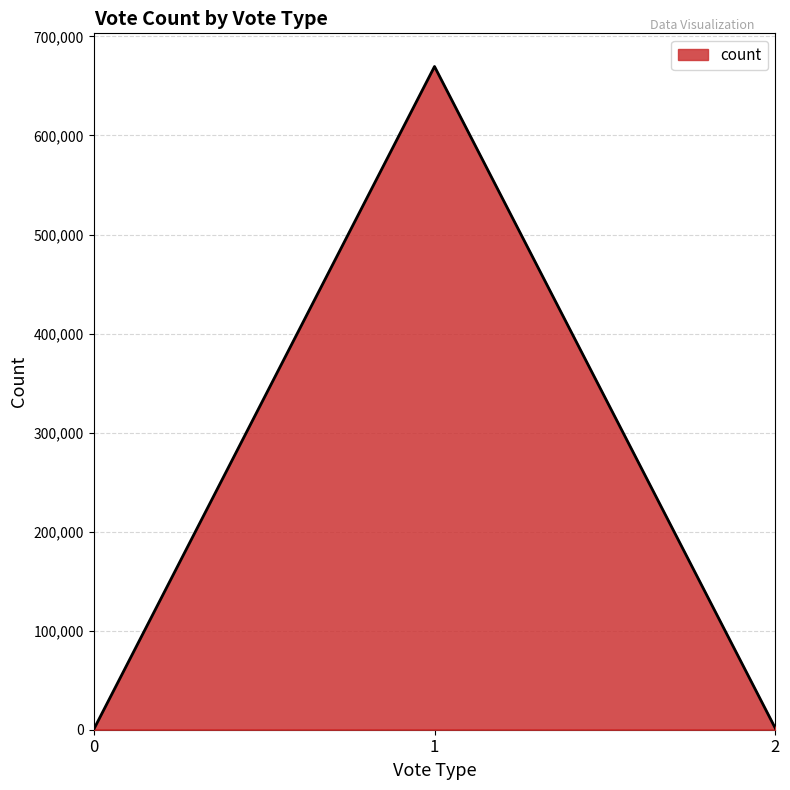

How many categories are shown in the chart?

3